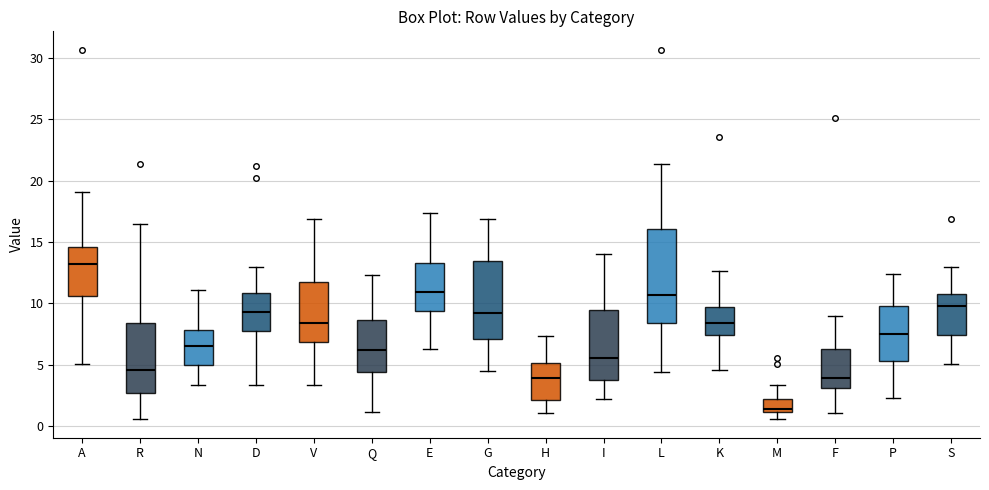

Which box's median line is the lowest?

M